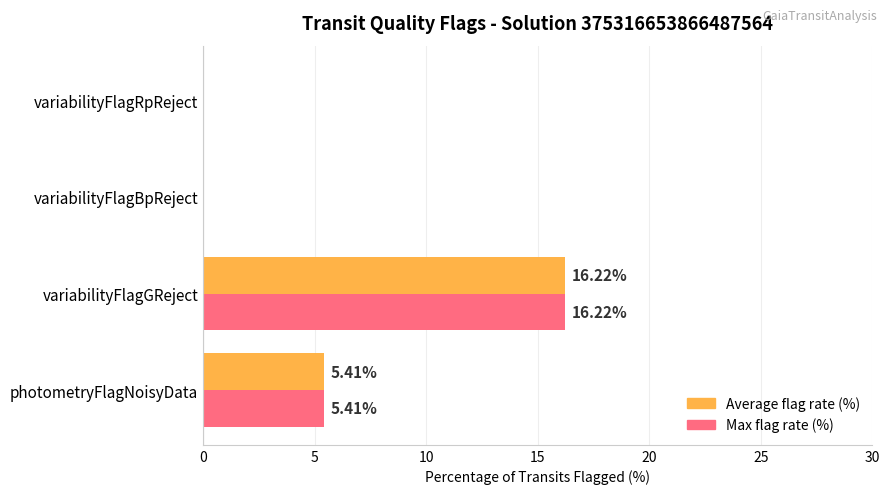

At which category is the sum across all series the highest?

variabilityFlagGReject